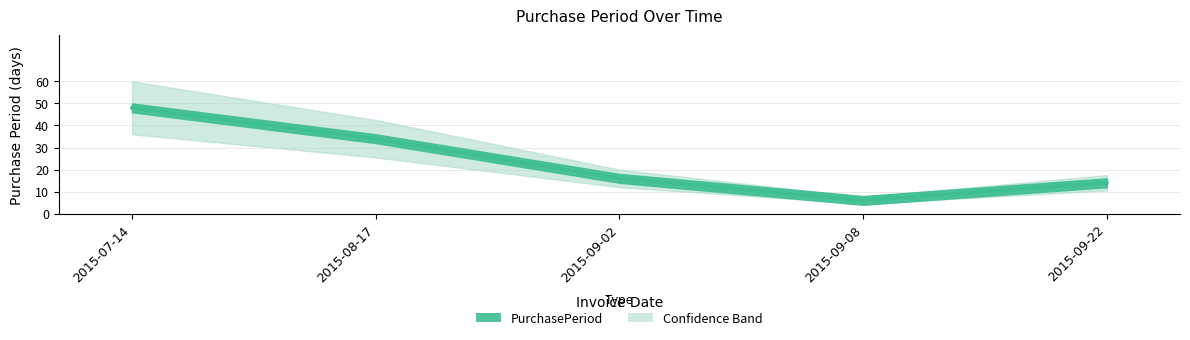

What is the label of the 2nd point from the left?

2015-08-17